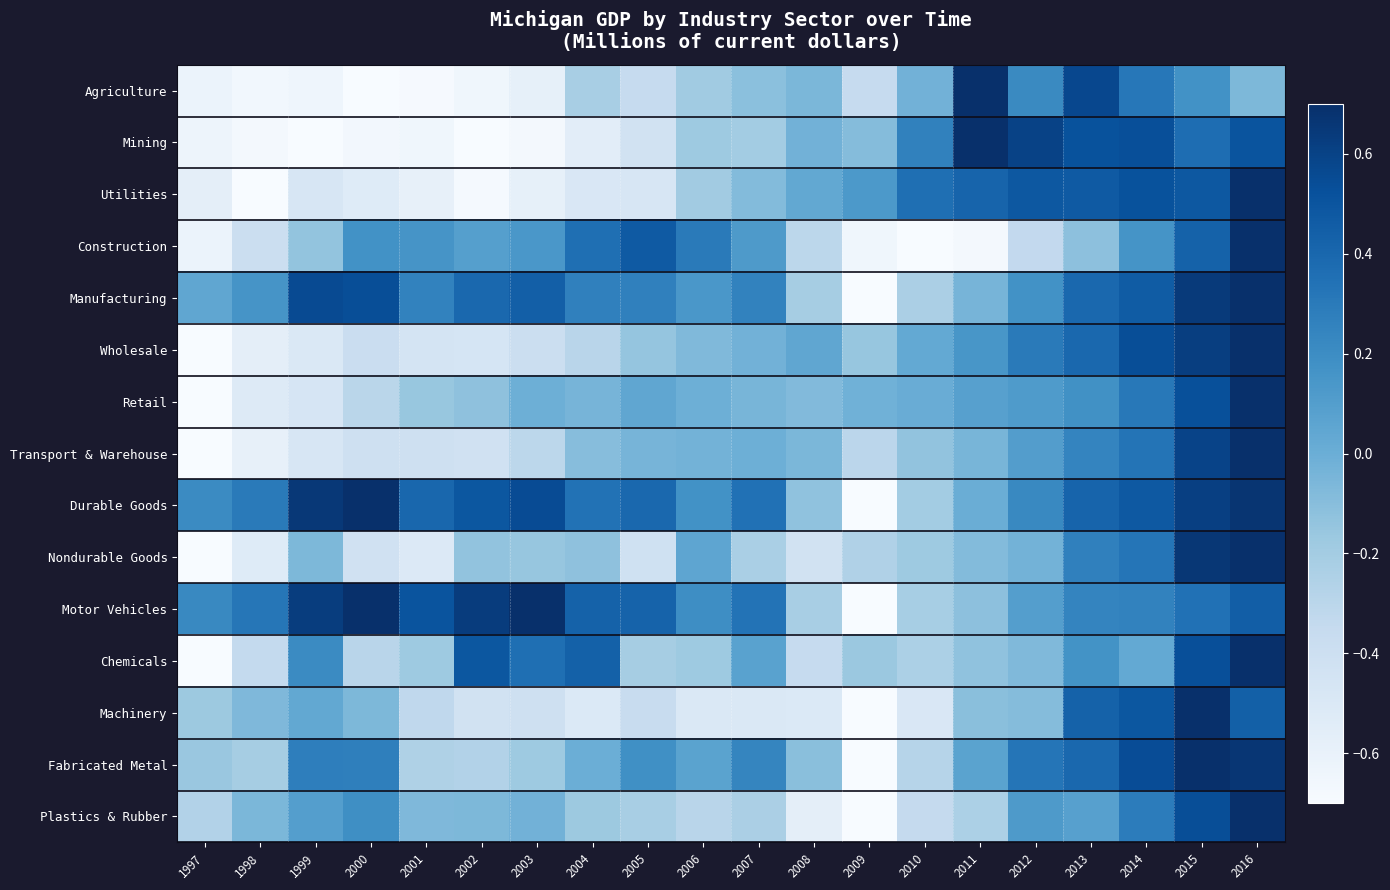

What is the difference between the highest and lowest values at 2005?

0.9